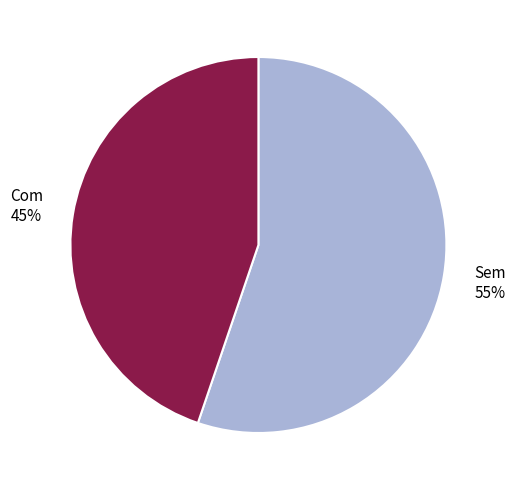

To the nearest percent, what percentage of the pie is Sem?

55%